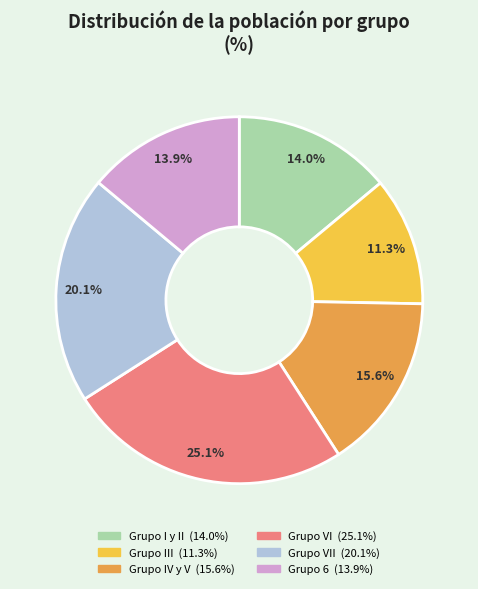

Is there a majority slice in this chart?

No